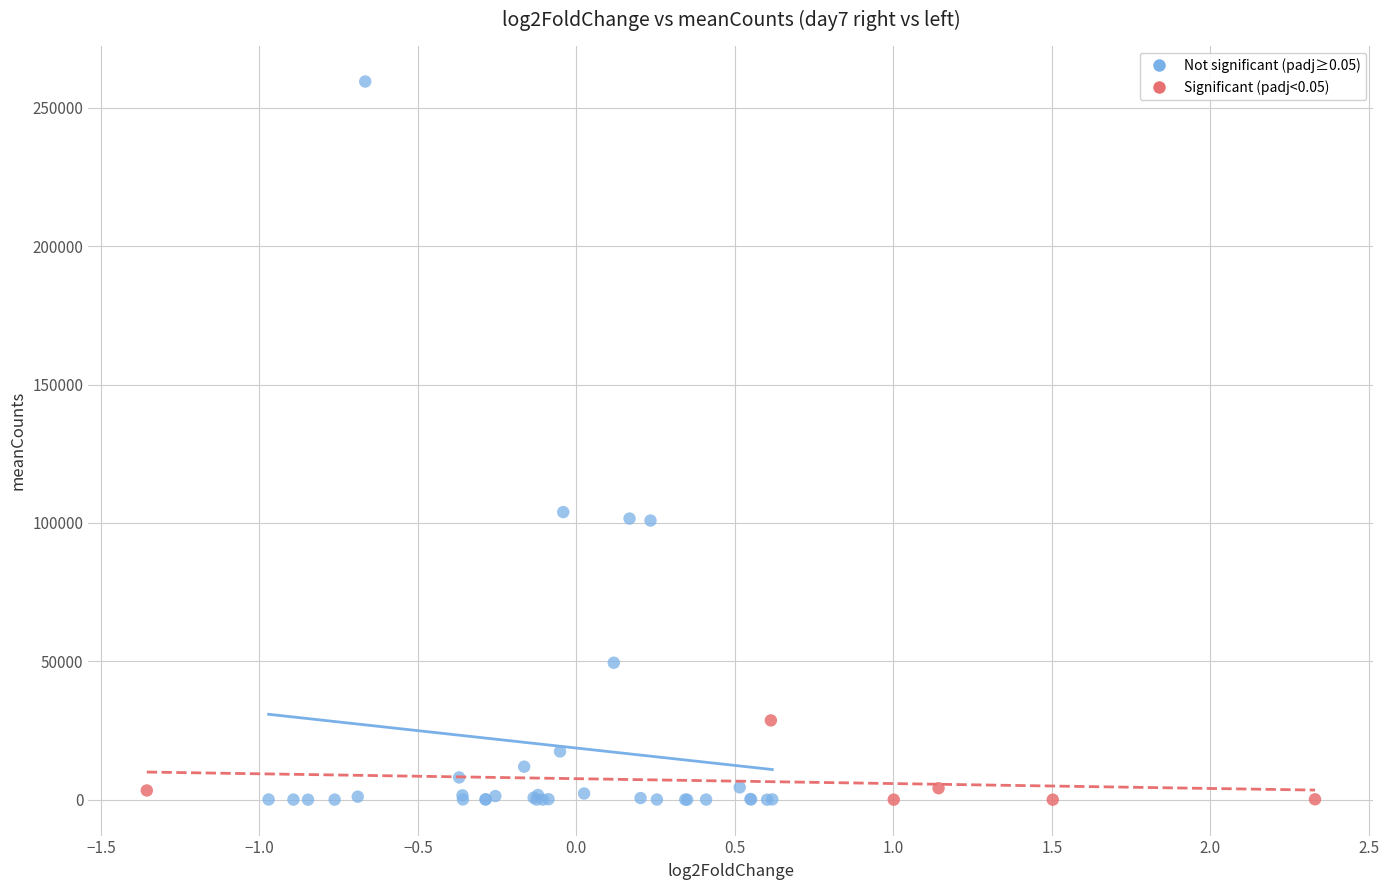

Which series contains the highest Y value?

Not significant (padj≥0.05)